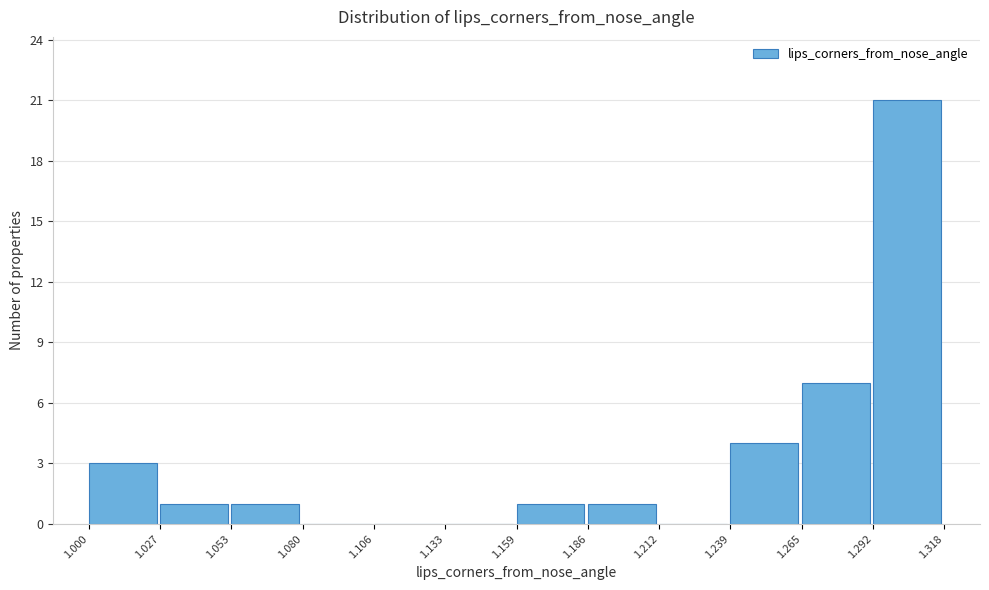

What is the height of the bar covering 1.000 to 1.027 on the x-axis? The values are not printed on the chart, so give them approximately, as read against the axis.

3